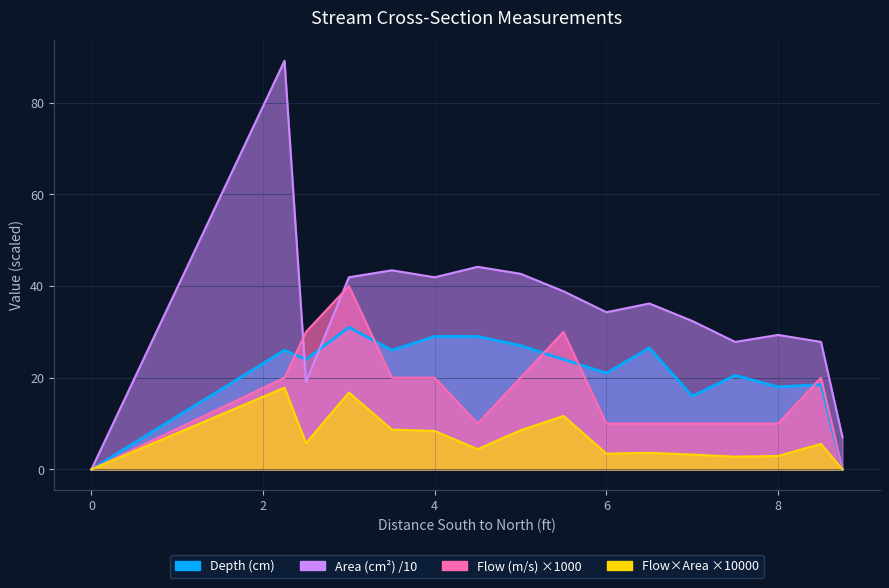

Where do Area (cm2) and Depth (cm) first cross each other?

2.25 and 2.5